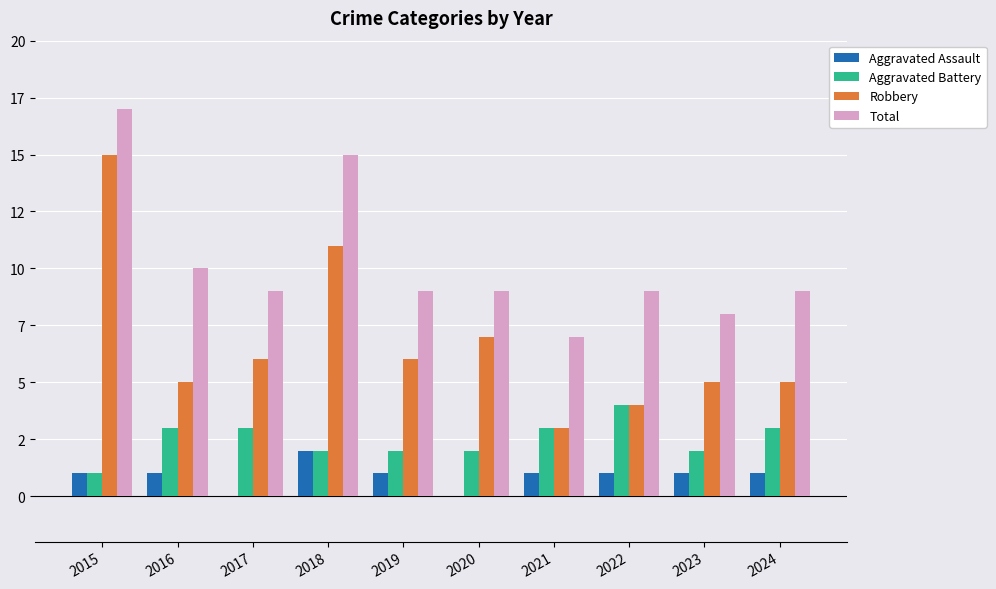

Are the bars horizontal?

No